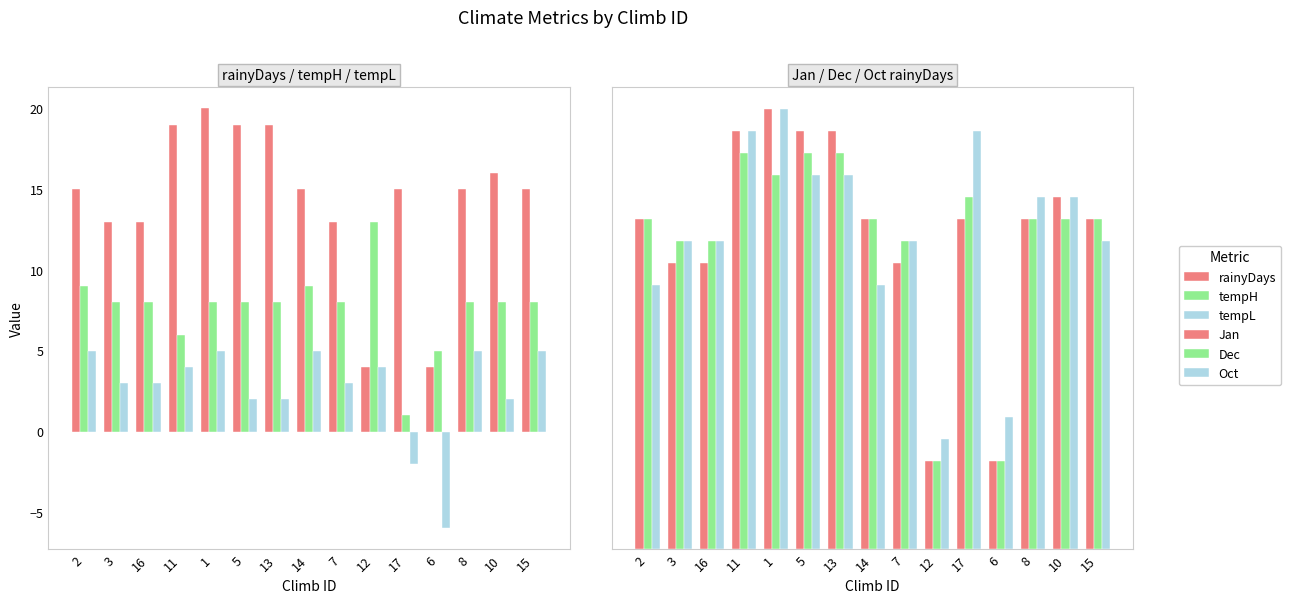

Is the value of tempL at 15 greater than the value of rainyDays at 2?

No